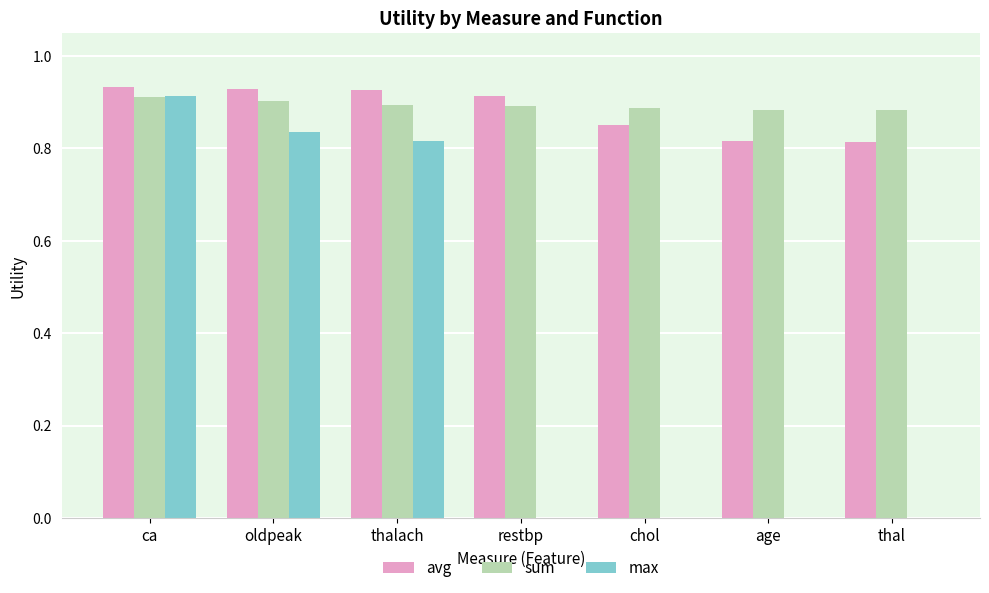

What is the total value across all series at age?

1.7